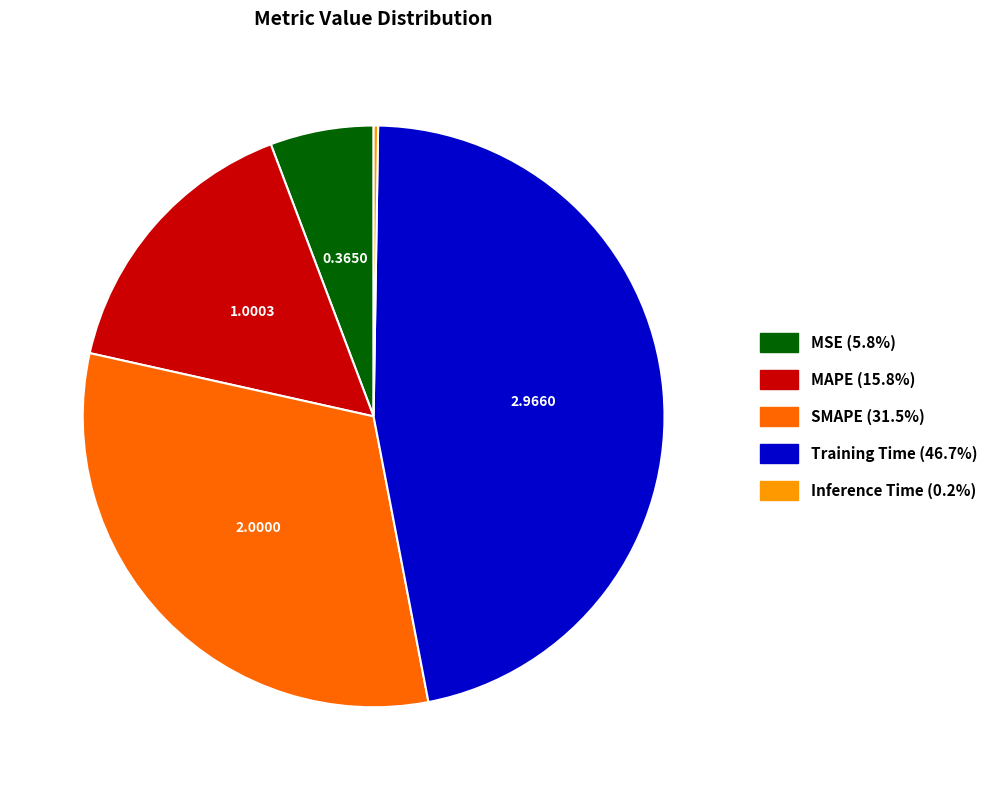

Which slice is the largest?

Training Time